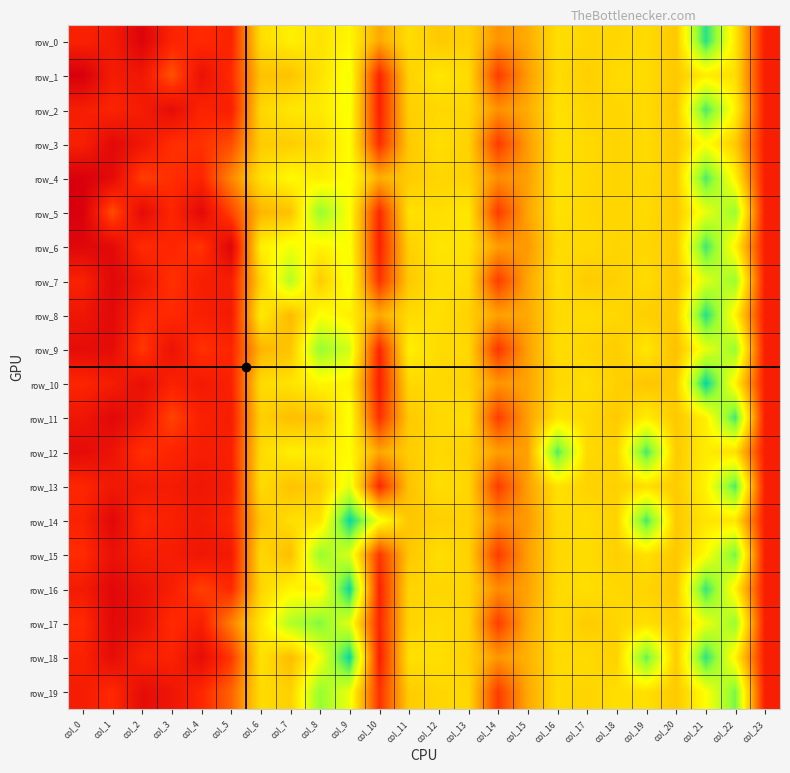

Reading left to right, transcribe all the data shown in this chart.

row_0: 42.9	38.8	24.3	43.9	47.6	43.7	108.9	116.0	110.9	118.9	89.2	109.1	100.9	104.4	82.0	90.7	109.3	106.0	106.4	108.0	100.6	166.4	113.0	41.4
row_1: 20.9	39.8	36.0	61.0	32.8	47.4	98.2	98.6	110.9	124.9	45.1	104.3	112.4	108.0	53.2	85.1	108.4	103.1	108.1	108.2	100.6	115.0	109.2	41.4
row_2: 40.8	44.3	39.6	29.5	44.0	41.8	106.0	112.8	113.8	123.8	43.7	103.7	106.5	106.4	81.5	90.6	110.7	105.6	106.3	107.9	100.3	160.5	116.9	41.4
row_3: 41.6	27.4	36.1	49.5	49.6	58.6	101.9	102.6	107.6	121.6	47.9	100.8	109.6	104.6	52.7	85.2	110.4	107.6	105.4	108.1	100.9	122.7	101.2	41.4
row_4: 21.6	28.7	54.3	48.9	44.9	77.9	109.6	120.1	114.7	122.7	91.2	101.8	105.7	104.4	80.3	86.6	110.6	106.9	105.5	107.6	101.2	160.1	117.4	41.4
row_5: 21.6	59.1	28.6	45.6	27.2	56.2	93.9	97.9	147.9	122.2	46.9	110.5	108.9	113.1	52.8	88.2	110.7	106.9	105.8	108.0	101.1	127.6	147.3	41.4
row_6: 26.0	27.8	48.0	45.4	51.1	24.7	115.8	125.4	117.7	123.8	43.9	103.9	111.9	110.9	85.4	84.3	108.3	107.6	105.5	106.2	101.3	162.3	117.4	41.4
row_7: 43.2	26.2	36.7	50.0	40.8	40.9	104.3	140.6	101.4	125.5	49.9	101.1	110.1	108.5	53.2	88.7	109.5	101.8	103.9	108.6	99.9	130.6	147.3	41.4
row_8: 35.8	27.2	46.1	47.4	41.7	39.0	114.4	95.2	122.8	116.1	89.7	107.7	109.9	104.3	87.2	89.5	107.6	108.6	106.9	102.8	101.2	167.1	117.4	41.4
row_9: 29.7	29.5	52.4	33.4	50.0	45.1	93.2	99.1	147.8	132.9	45.6	116.3	107.8	107.1	51.0	86.7	108.9	105.6	102.2	112.8	97.1	127.6	147.3	41.4
row_10: 45.3	40.0	31.4	43.2	38.3	42.9	108.1	111.1	118.5	117.9	43.3	106.8	107.4	104.4	83.0	88.1	106.4	109.4	103.9	99.1	101.8	172.7	117.4	41.4
row_11: 35.8	27.1	35.6	55.9	42.3	40.7	103.9	96.6	99.1	124.0	48.7	101.0	107.3	109.1	53.7	86.4	112.0	107.6	101.3	115.1	100.6	116.0	162.0	41.4
row_12: 29.0	34.0	49.9	45.0	40.4	42.3	107.9	116.2	114.3	120.5	88.2	102.5	107.3	104.4	85.9	86.6	159.4	107.4	105.6	161.2	101.5	114.6	109.6	41.4
row_13: 45.7	37.3	38.6	39.6	36.1	40.7	108.3	98.1	102.8	129.0	46.3	98.3	109.3	106.3	53.1	86.4	110.9	104.7	103.9	109.1	101.6	117.3	159.9	41.4
row_14: 43.3	26.5	45.9	42.1	38.2	45.1	99.4	109.4	111.3	172.0	124.8	99.6	103.3	104.5	79.2	85.1	107.7	108.9	104.6	161.2	100.9	111.7	112.5	41.4
row_15: 48.3	32.6	41.0	40.2	35.9	38.5	106.9	96.6	147.9	131.1	51.4	100.0	109.5	104.6	52.9	86.0	106.8	108.5	103.5	110.1	99.9	121.4	153.8	41.4
row_16: 38.7	26.7	33.3	41.1	54.8	46.6	105.6	118.3	117.1	172.0	44.3	105.5	106.4	105.7	79.6	87.6	107.8	109.3	107.0	105.1	100.4	163.8	117.4	41.4
row_17: 47.4	27.2	33.1	47.9	41.5	76.2	112.1	141.1	151.6	129.1	45.8	105.2	108.2	105.3	53.6	90.2	108.0	101.8	105.8	109.3	102.9	126.9	147.3	41.4
row_18: 43.1	29.9	42.7	43.8	30.0	51.6	111.2	95.9	124.5	172.0	42.7	109.9	109.8	104.3	83.4	92.8	107.8	108.2	104.1	156.0	101.6	165.4	117.4	41.4
row_19: 39.7	47.2	29.7	35.1	45.9	66.3	108.4	103.8	147.8	126.7	50.0	102.1	106.5	106.9	53.1	89.3	108.1	105.0	109.5	110.1	100.9	122.0	153.0	41.4